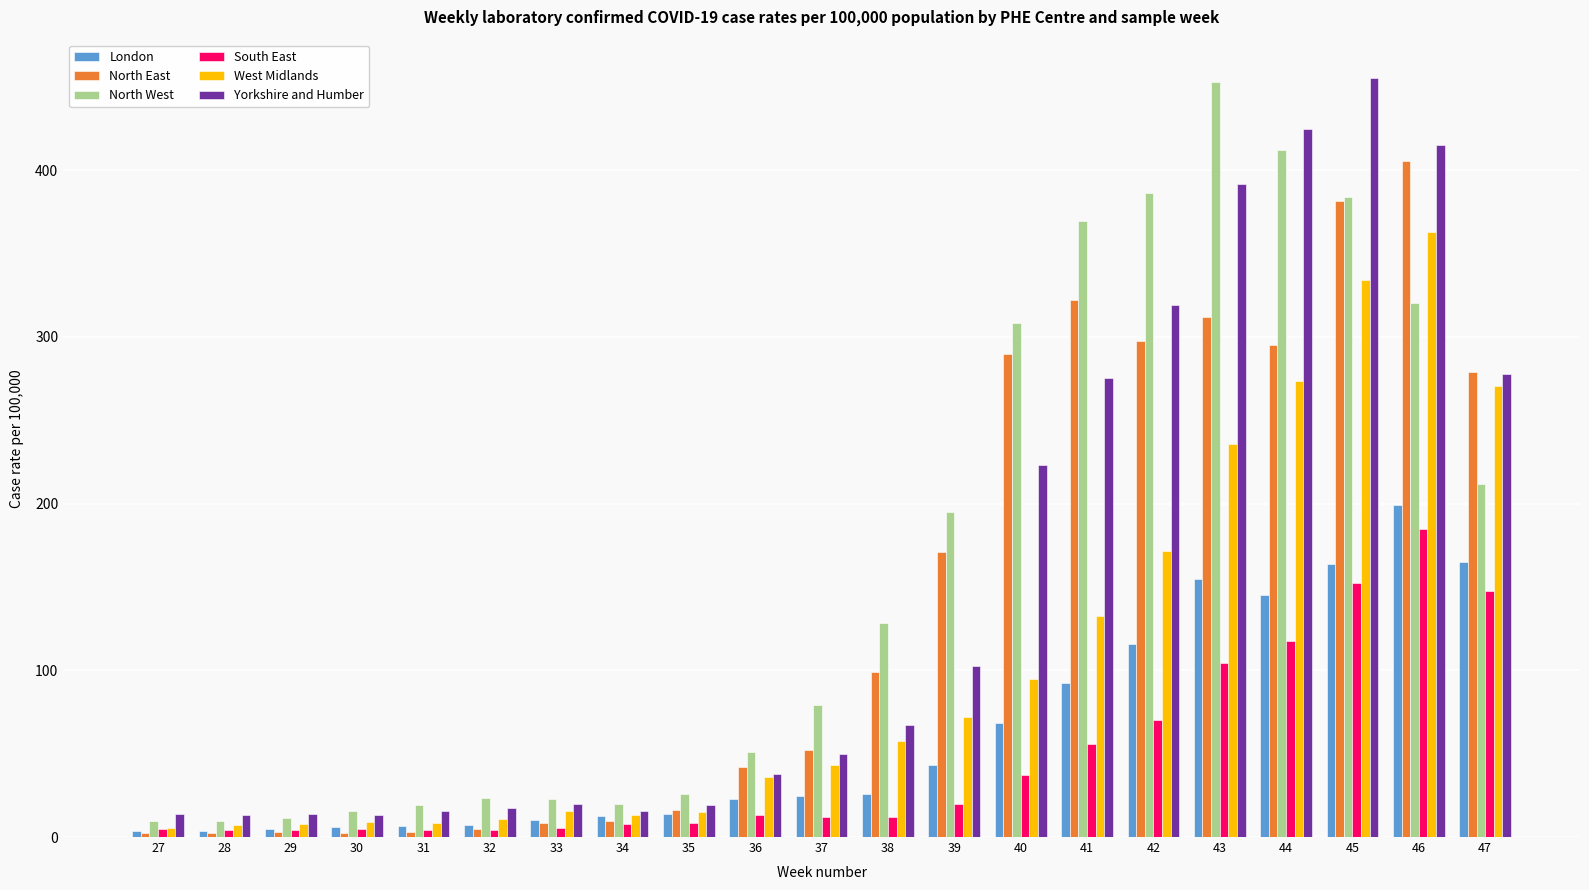

What are all the series names shown in the legend?

London, North East, North West, South East, West Midlands, Yorkshire and Humber